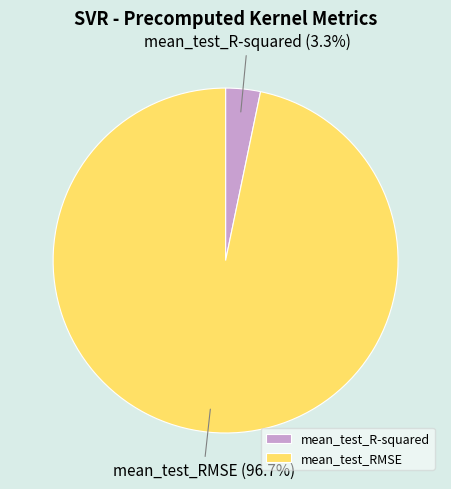

What percentage do mean_test_R-squared and mean_test_RMSE together represent?

100.0%